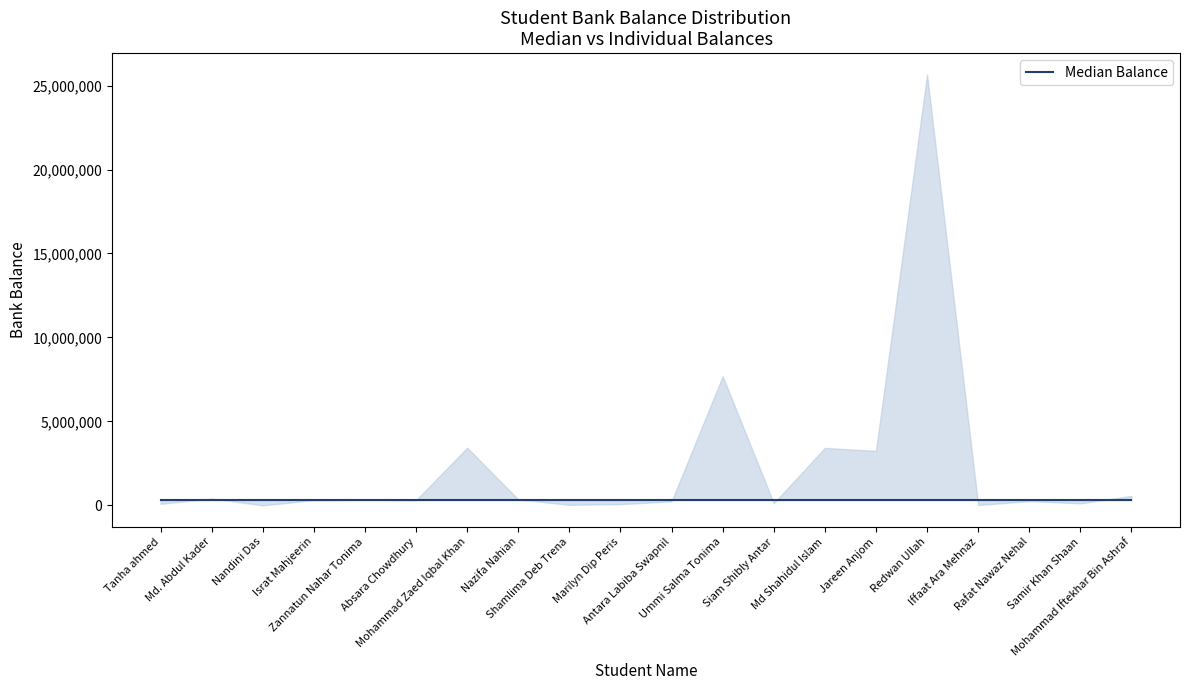

What is the change in value from Nandini Das to Md Shahidul Islam?

+3419733